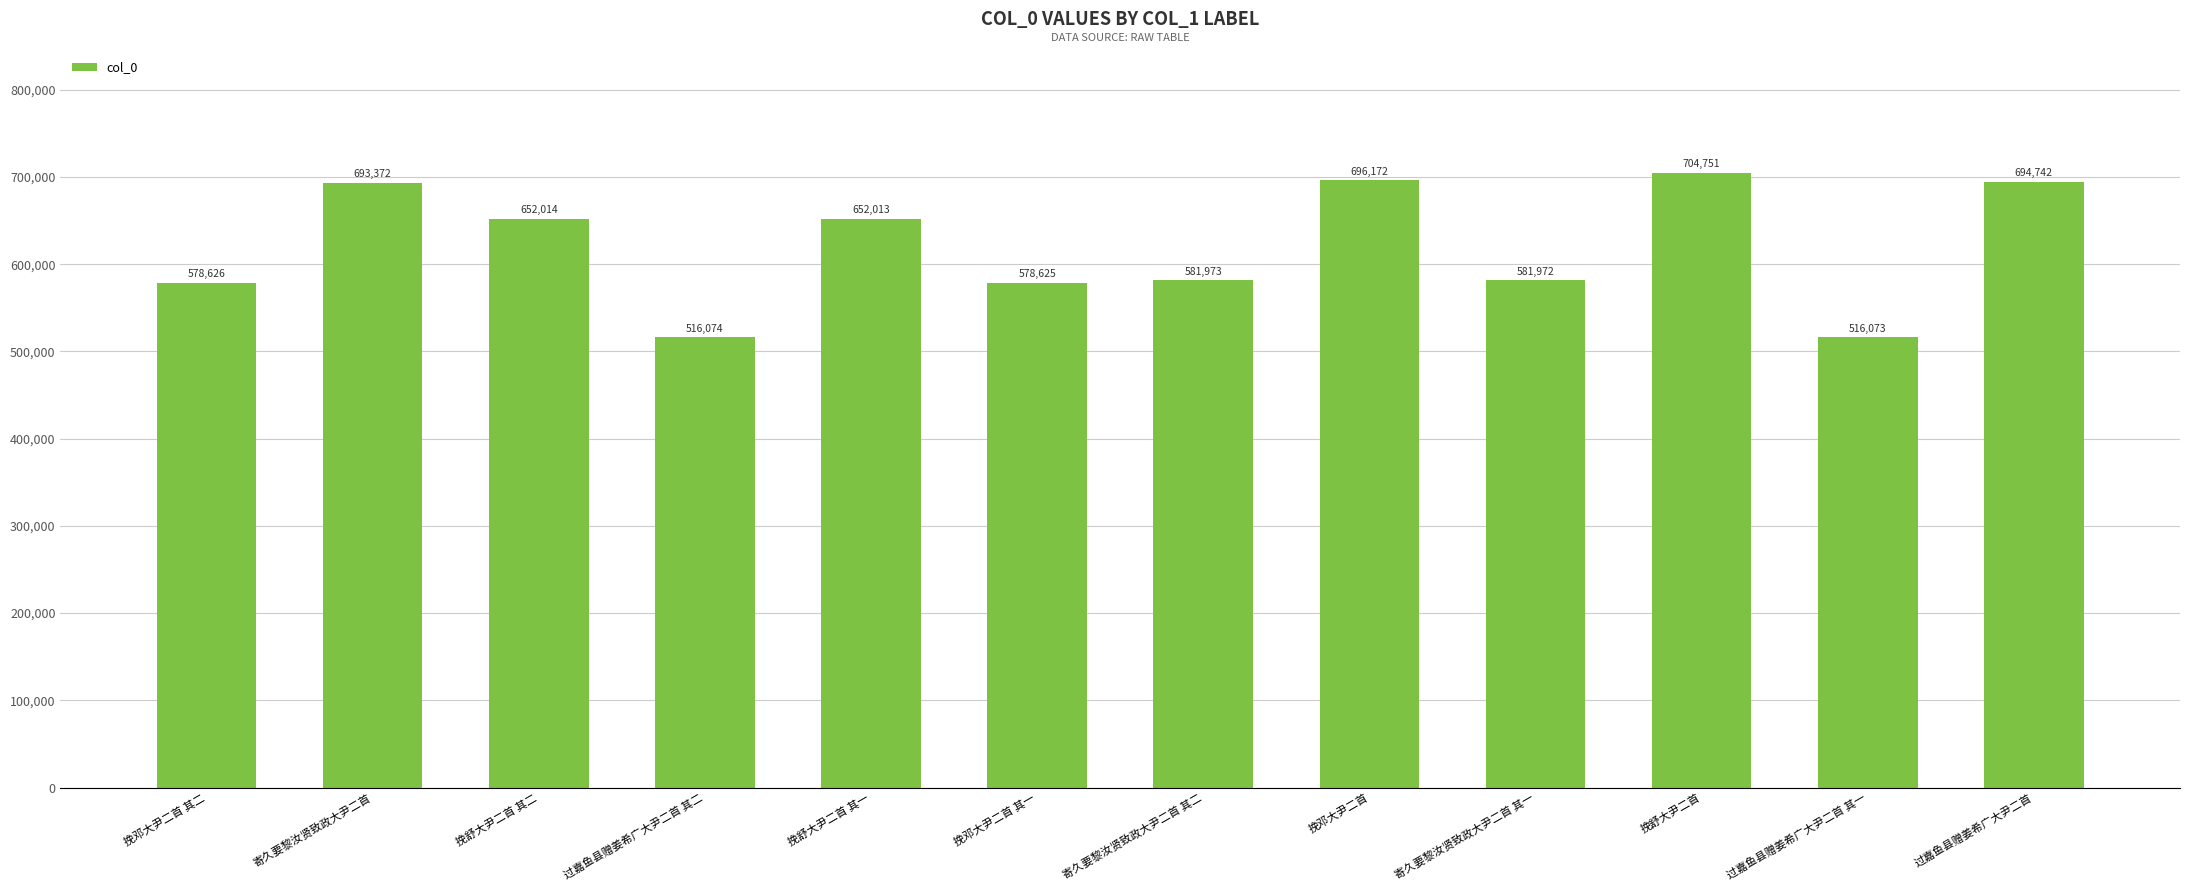

What is the maximum value shown in the chart?

704751